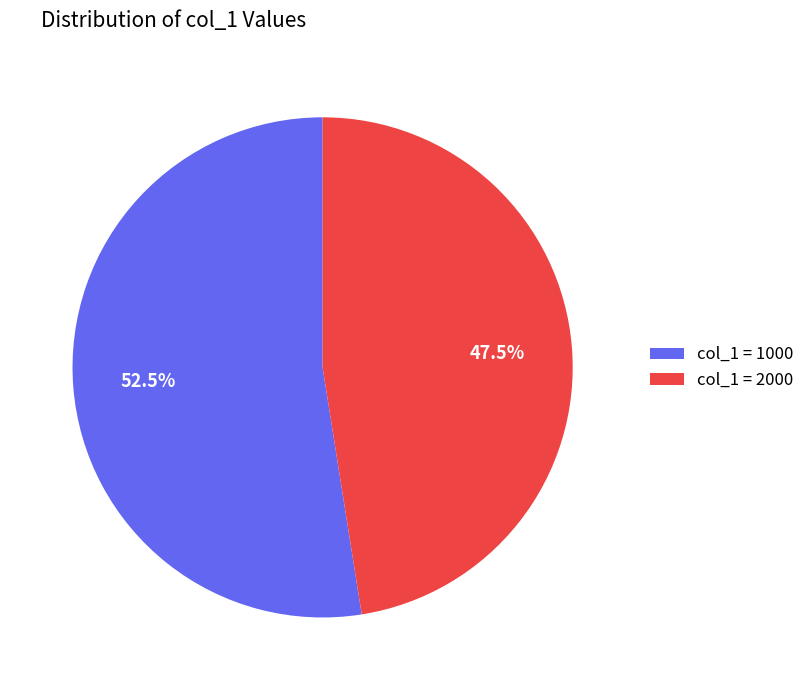

What is the smallest slice in the pie chart?

col_1 = 2000